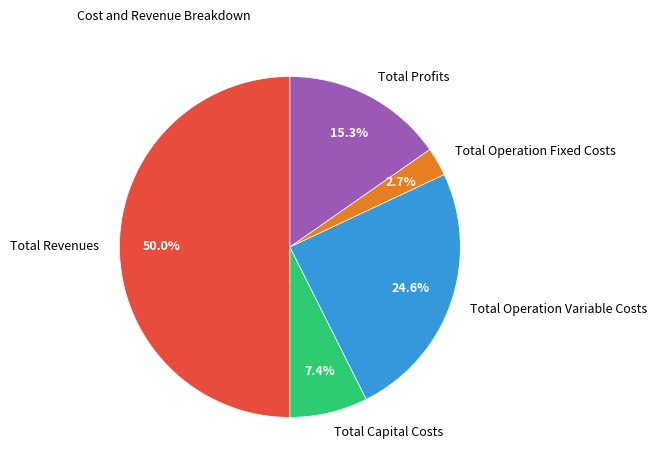

Approximately how many times larger is the value at Total Operation Fixed Costs compared to Total Capital Costs?

0.4